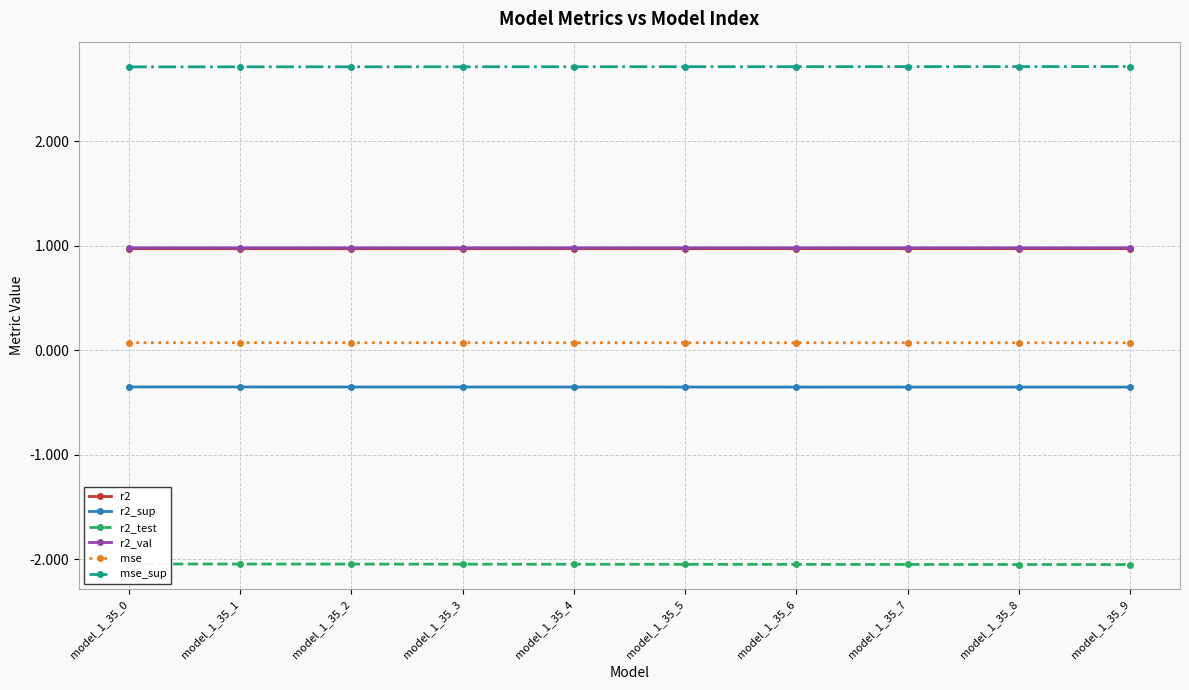

What value does the mse_sup series have at model_1_35_9?

2.7